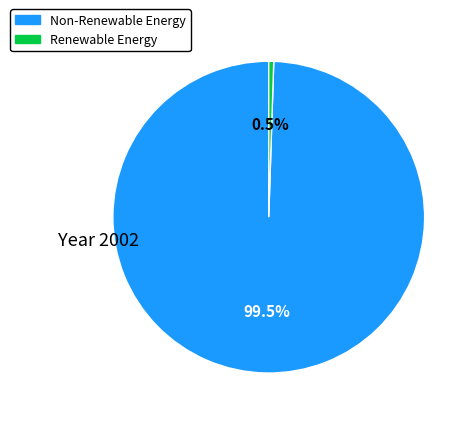

Is there a majority slice in this chart?

Yes